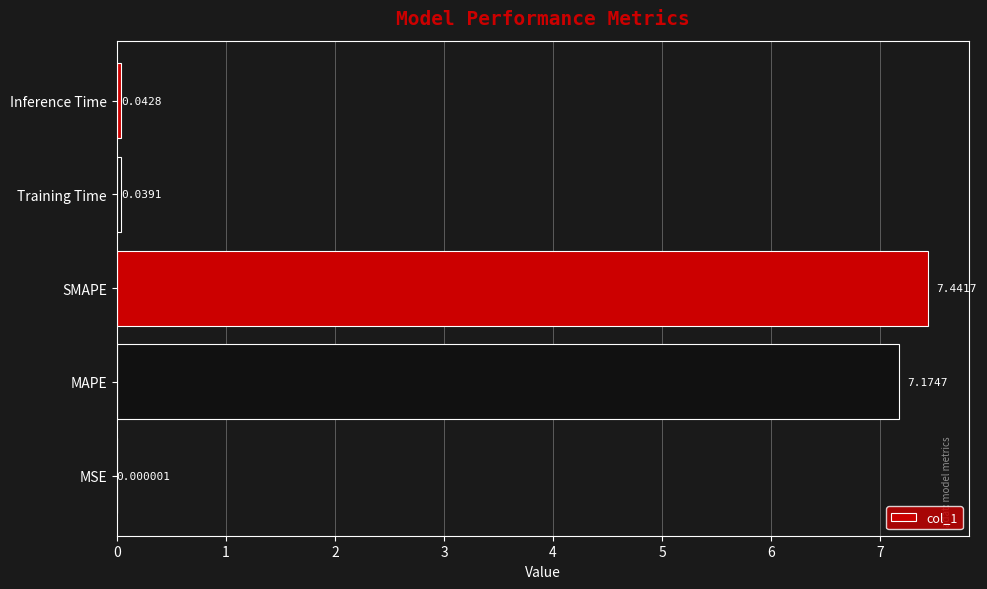

What is the sum of all values?

14.7